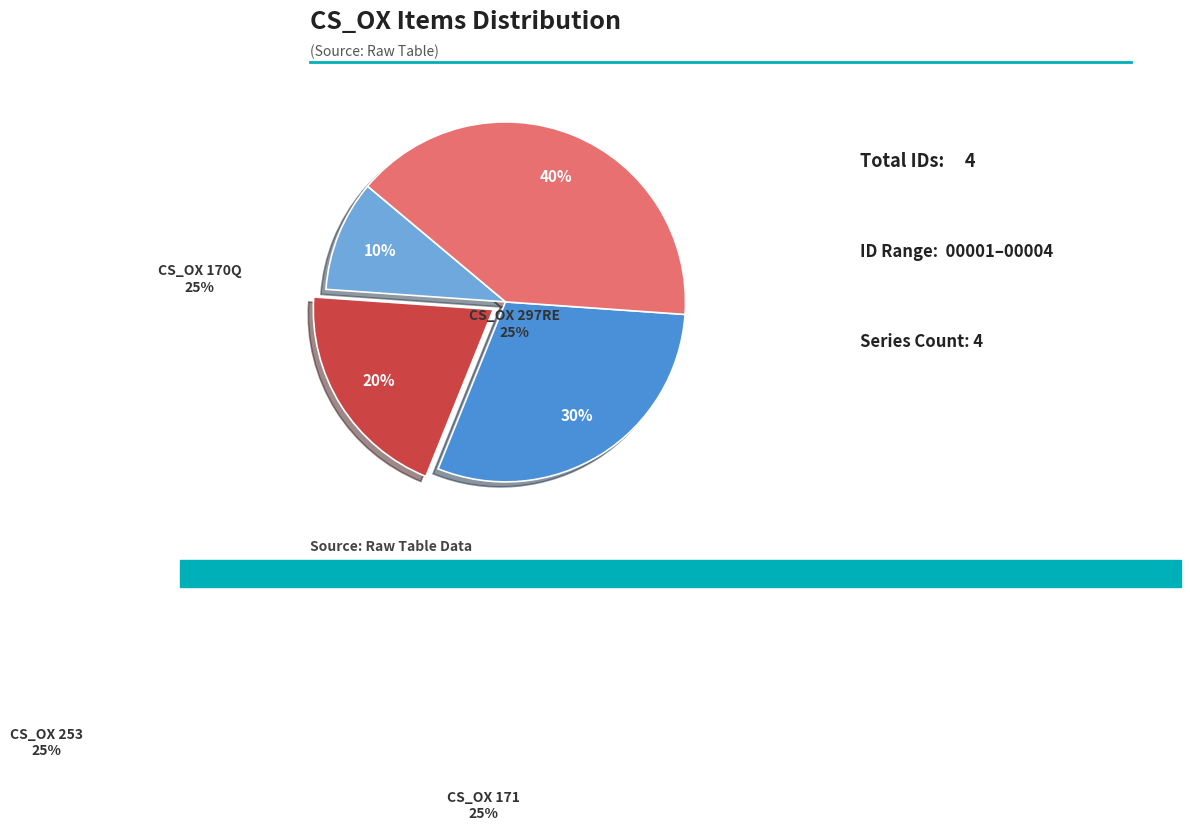

How many slices are in this pie chart?

4